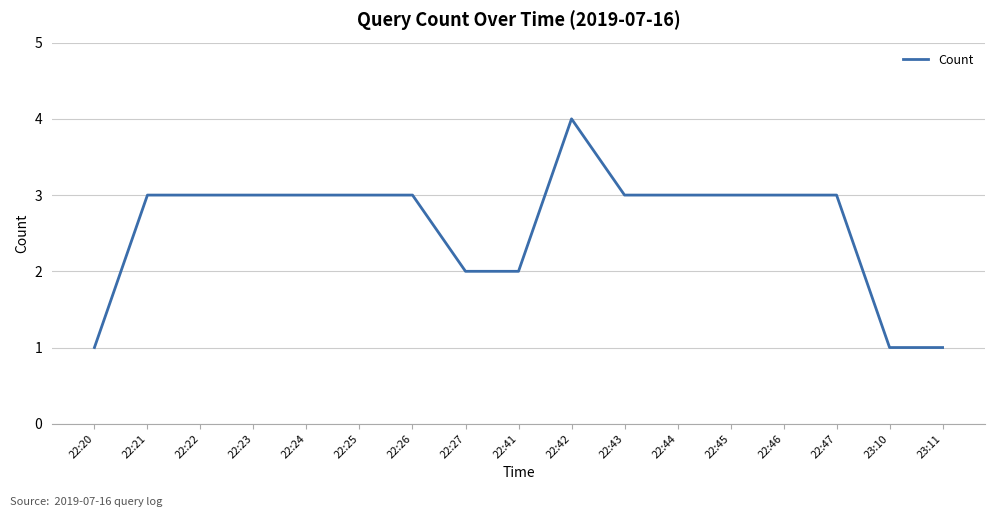

Read the value at 22:45.

3